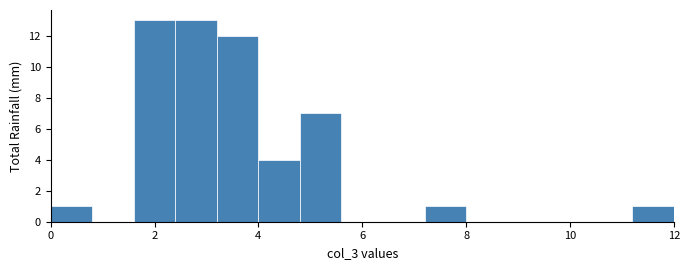

What is the height of the bar covering 11.2 to 12.0 on the x-axis? The values are not printed on the chart, so give them approximately, as read against the axis.

1